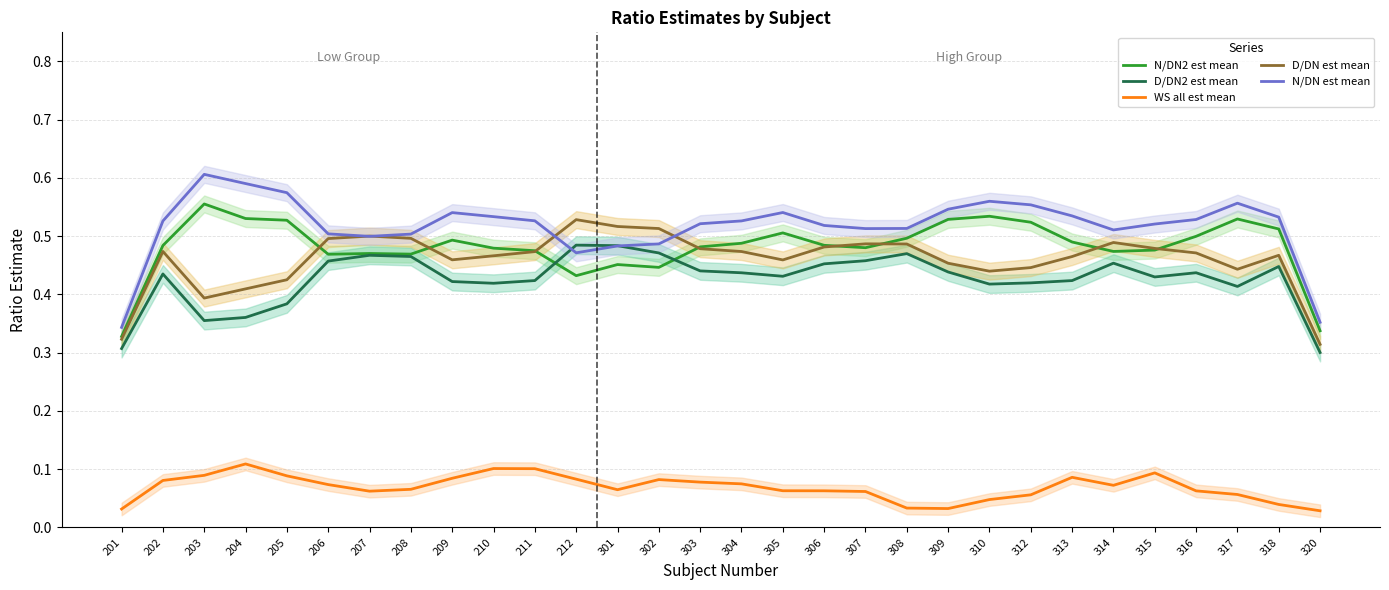

Which series changed the most between 208 and 302?

N/DN2 est mean